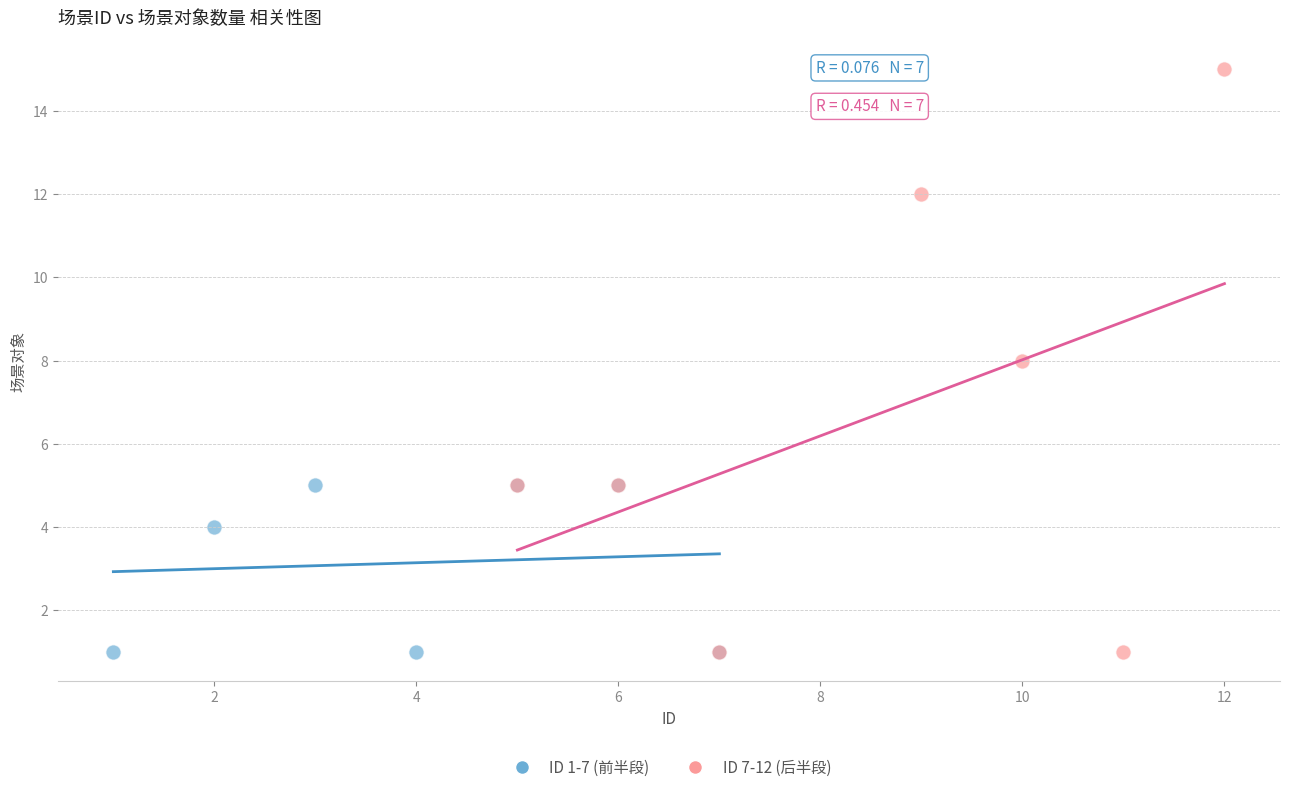

What are all the series names shown in the legend?

ID 1-7 (前半段), ID 7-12 (后半段)